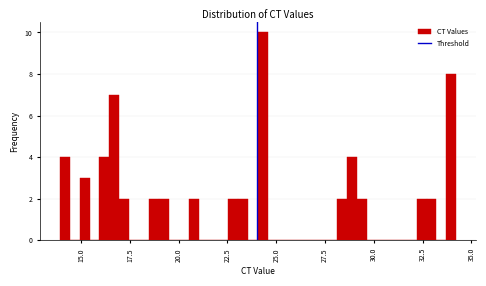

Around what value on the x-axis is the tallest bar? Give the approximate position of its centre, as read against the axis.

24.5